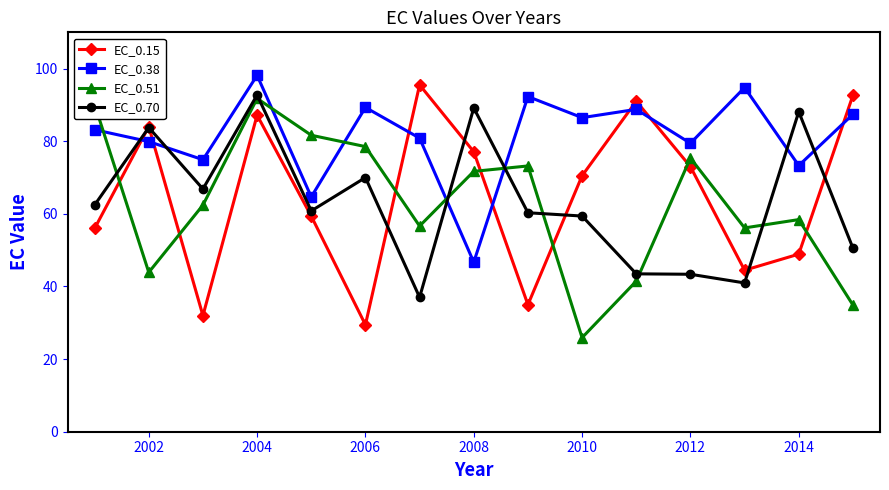

In EC_0.51, how many points are lower than both neighbors (excluding endpoints)?

4